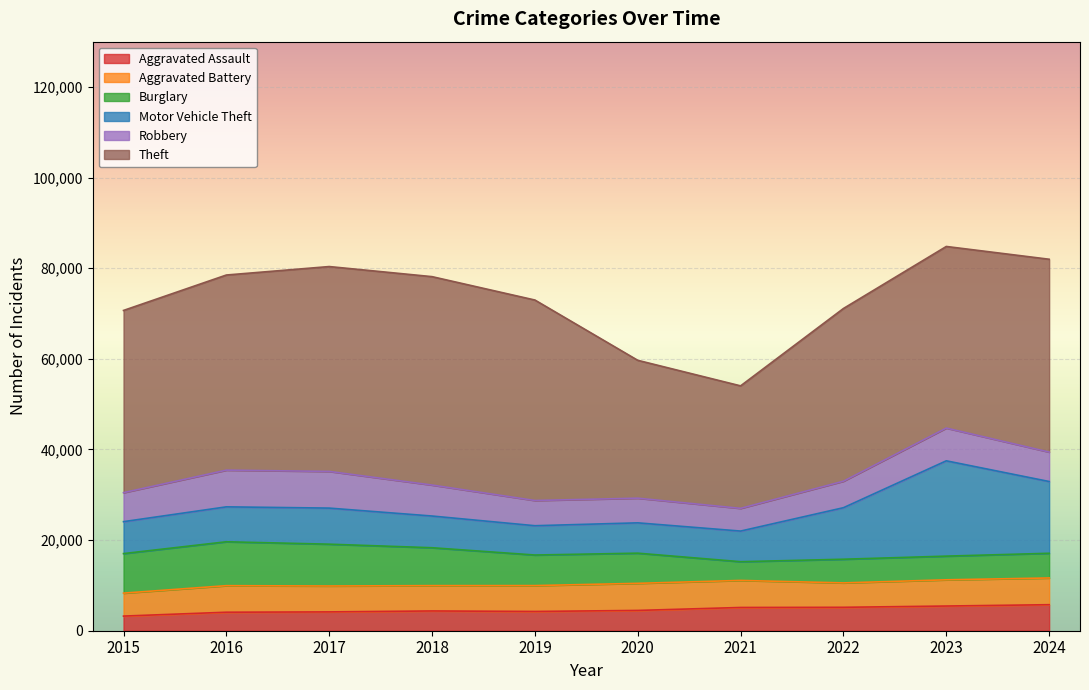

True or false: Aggravated Battery and Aggravated Assault cross at least once.

False